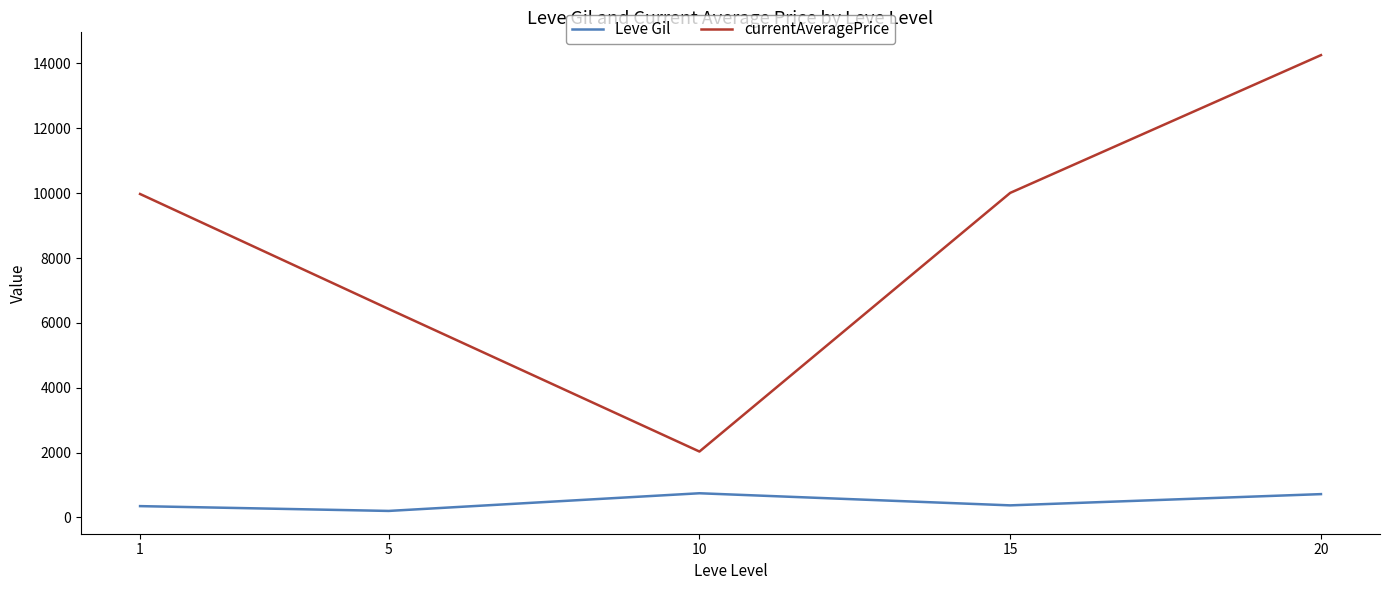

How many lines are shown in the chart?

2